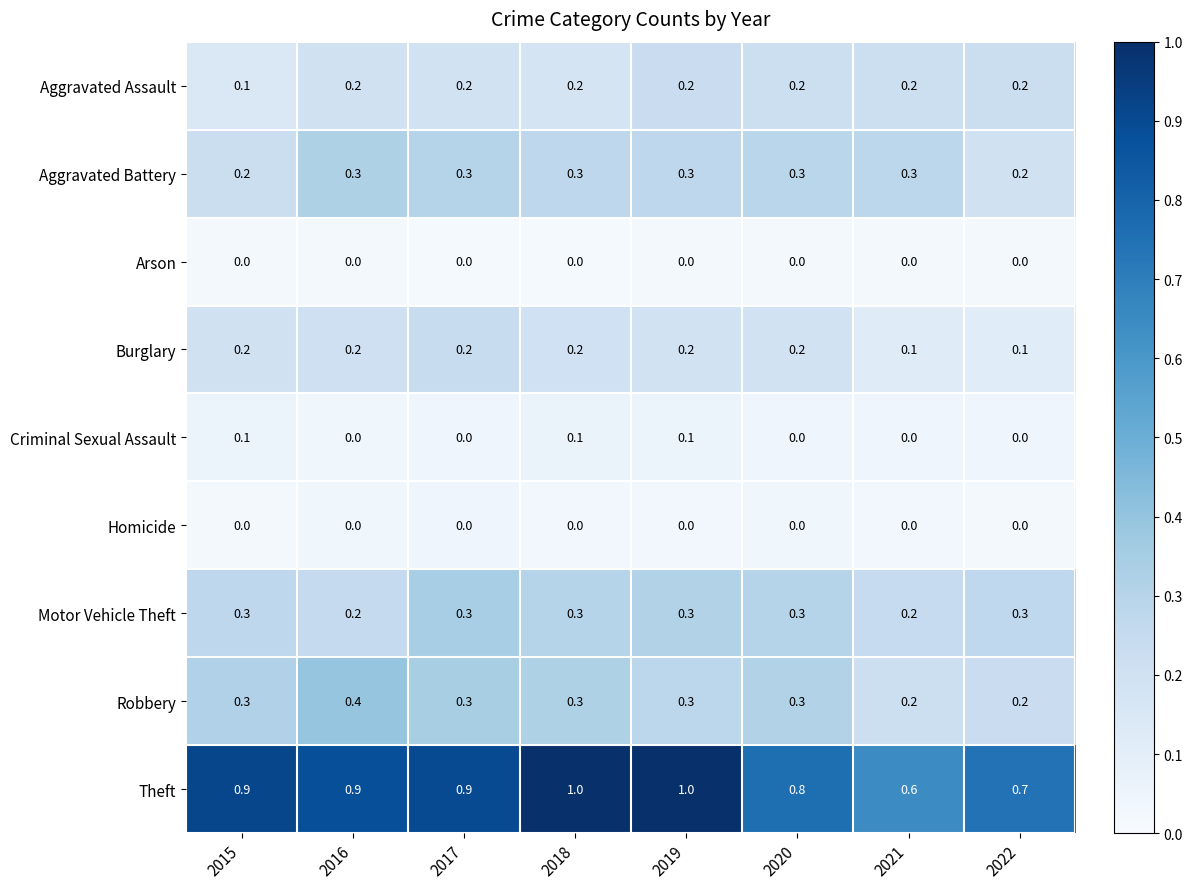

The value of Criminal Sexual Assault at 2016 is 0.0. True or false?

True